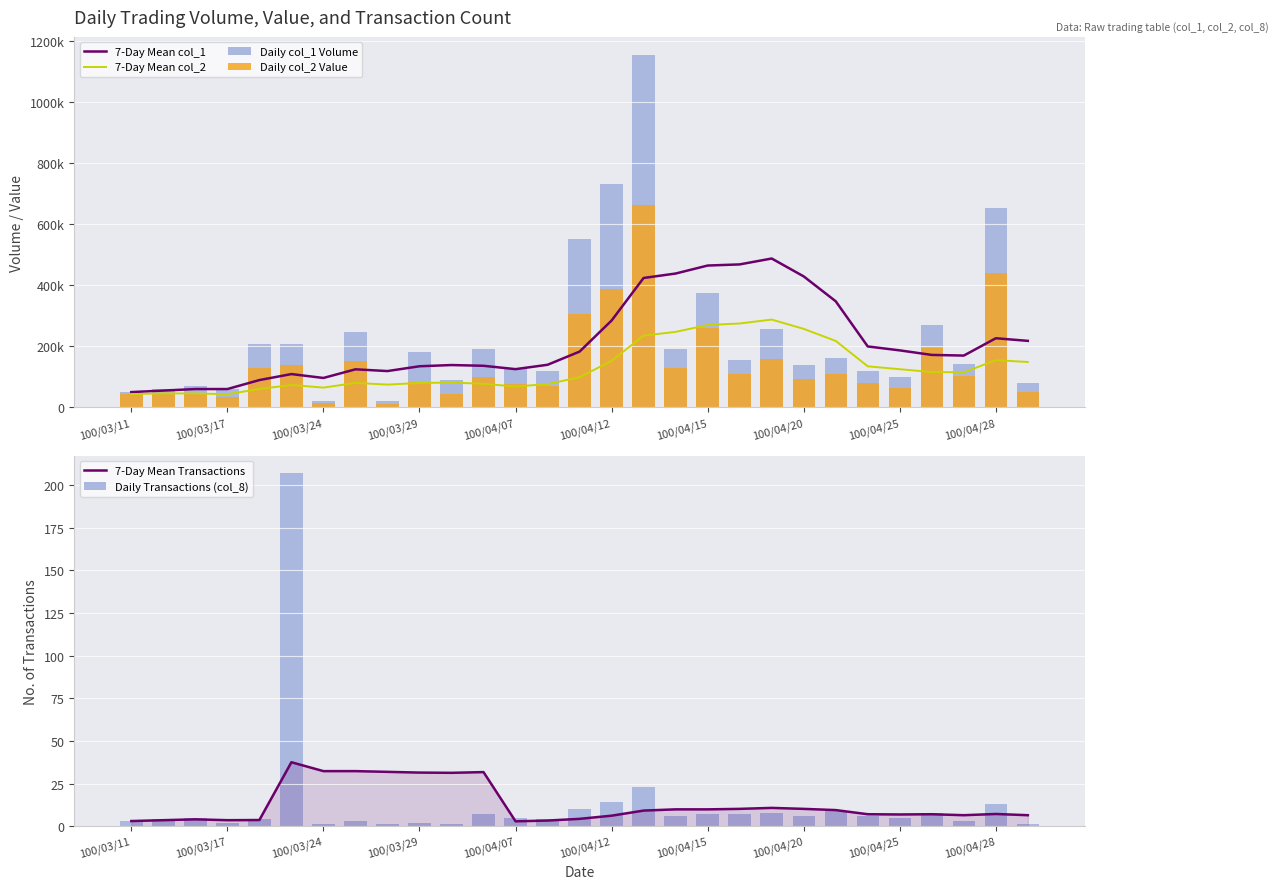

Which series changed the most between 11 and 13?

Daily col_1 Volume